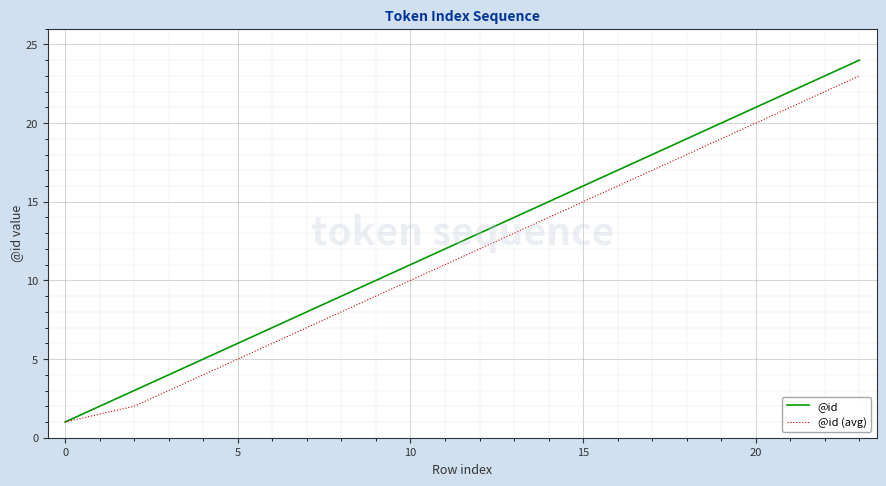

List the series in order of their overall mean, highest first.

@id, @id (avg)